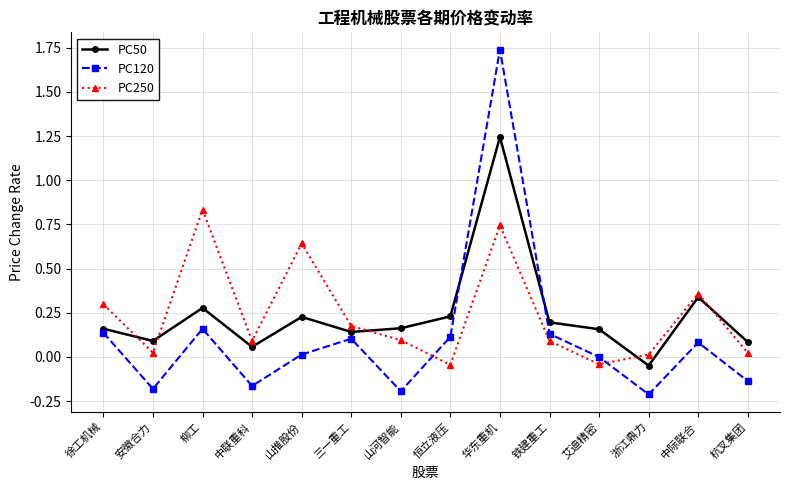

Is the value of PC250 at 安徽合力 greater than the value of PC120 at 恒立液压?

No